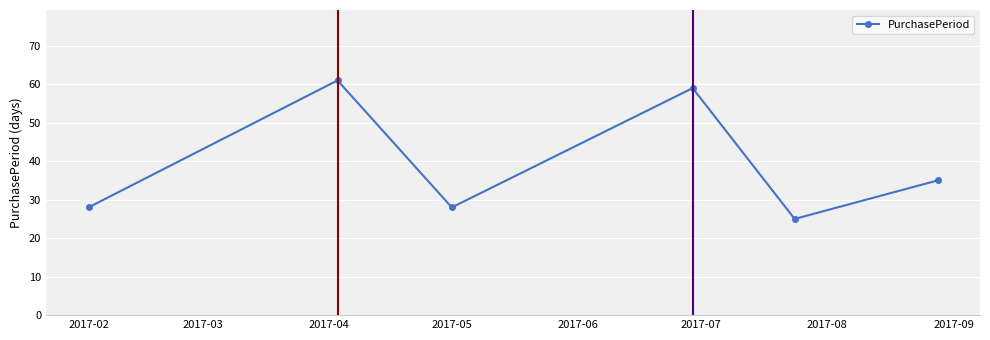

What is the maximum value shown in the chart?

61